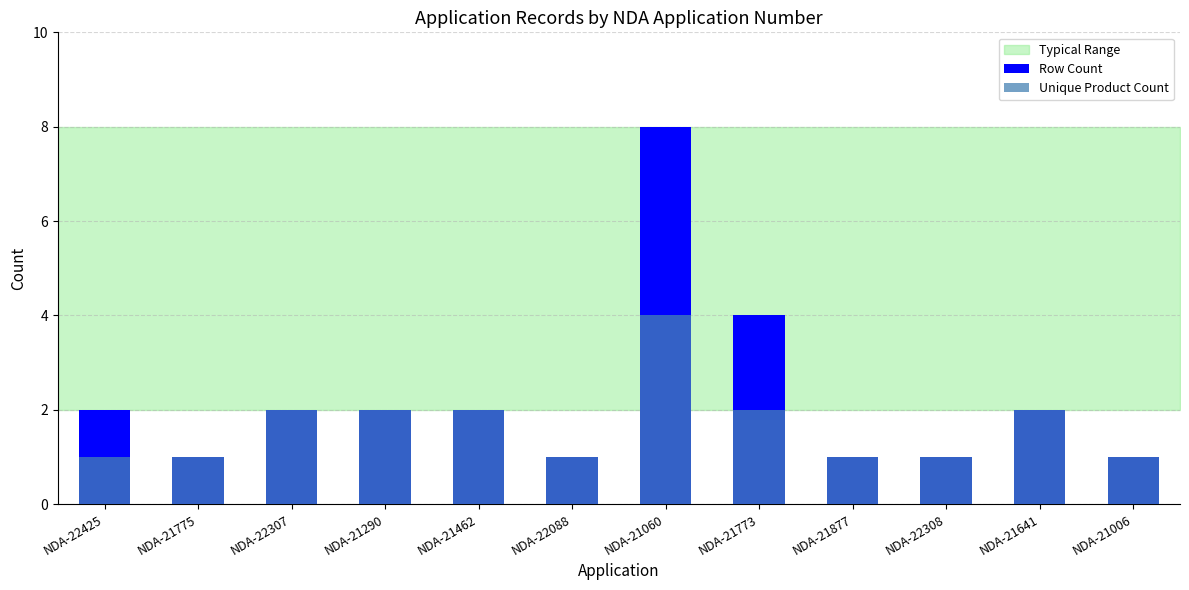

At which category is the sum across all series the highest?

NDA-21060